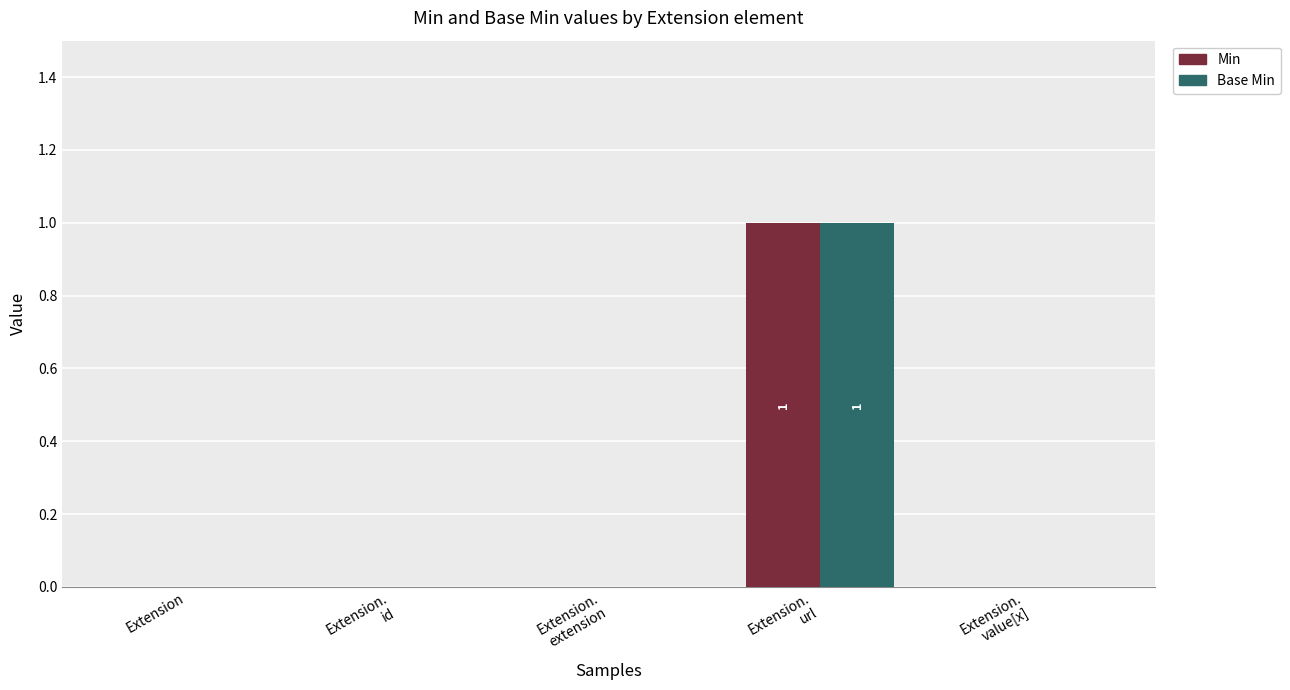

Is it true that Base Min equals 0 at Extension?

True